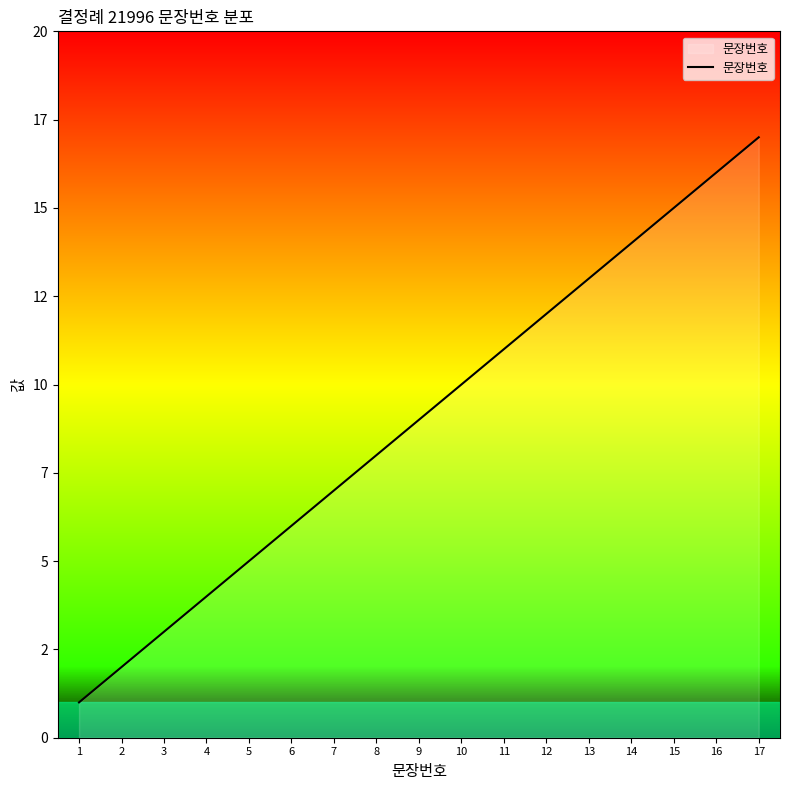

Is this an area chart (filled region under the line)?

Yes